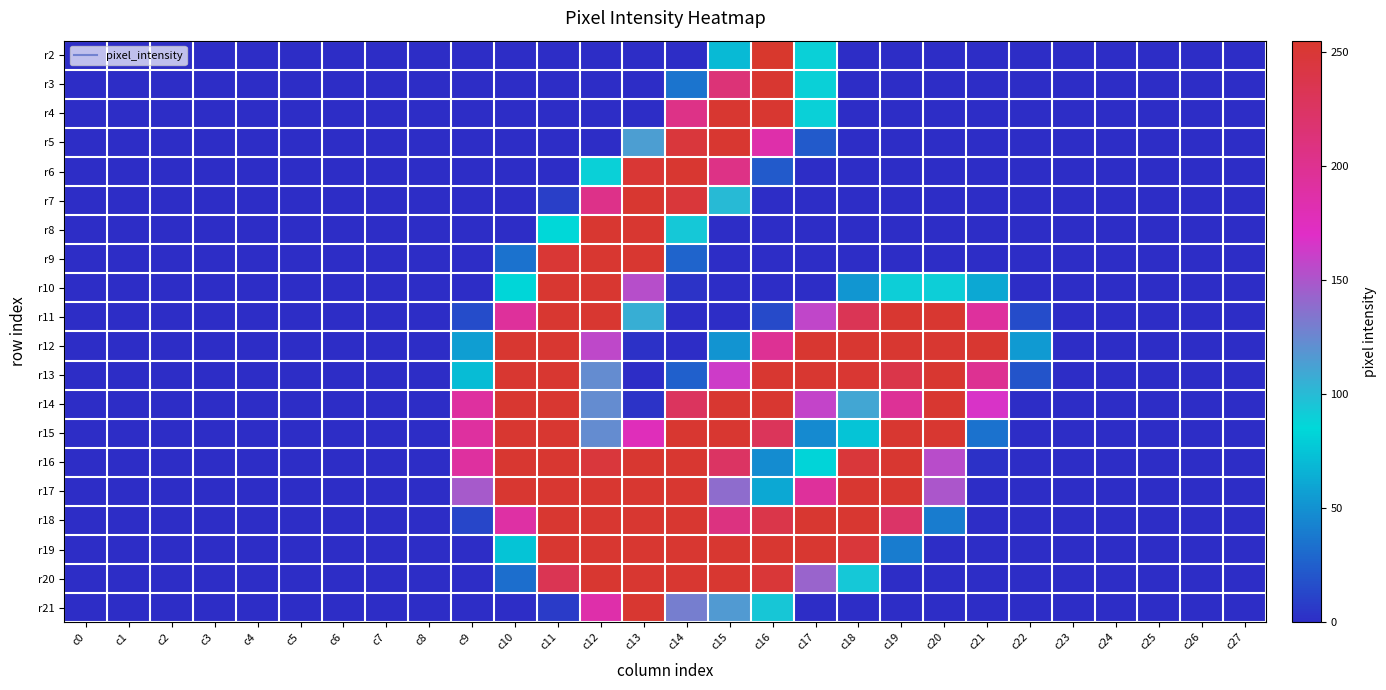

Reading left to right, transcribe all the data shown in this chart.

r2: c0=0	c1=0	c2=0	c3=0	c4=0	c5=0	c6=0	c7=0	c8=0	c9=0	c10=0	c11=0	c12=0	c13=0	c14=0	c15=70	c16=255	c17=89	c18=0	c19=0	c20=0	c21=0	c22=0	c23=0	c24=0	c25=0	c26=0	c27=0
r3: c0=0	c1=0	c2=0	c3=0	c4=0	c5=0	c6=0	c7=0	c8=0	c9=0	c10=0	c11=0	c12=0	c13=0	c14=35	c15=214	c16=253	c17=89	c18=0	c19=0	c20=0	c21=0	c22=0	c23=0	c24=0	c25=0	c26=0	c27=0
r4: c0=0	c1=0	c2=0	c3=0	c4=0	c5=0	c6=0	c7=0	c8=0	c9=0	c10=0	c11=0	c12=0	c13=0	c14=205	c15=253	c16=253	c17=89	c18=0	c19=0	c20=0	c21=0	c22=0	c23=0	c24=0	c25=0	c26=0	c27=0
r5: c0=0	c1=0	c2=0	c3=0	c4=0	c5=0	c6=0	c7=0	c8=0	c9=0	c10=0	c11=0	c12=0	c13=114	c14=247	c15=253	c16=186	c17=22	c18=0	c19=0	c20=0	c21=0	c22=0	c23=0	c24=0	c25=0	c26=0	c27=0
r6: c0=0	c1=0	c2=0	c3=0	c4=0	c5=0	c6=0	c7=0	c8=0	c9=0	c10=0	c11=0	c12=89	c13=251	c14=253	c15=206	c16=22	c17=0	c18=0	c19=0	c20=0	c21=0	c22=0	c23=0	c24=0	c25=0	c26=0	c27=0
r7: c0=0	c1=0	c2=0	c3=0	c4=0	c5=0	c6=0	c7=0	c8=0	c9=0	c10=0	c11=9	c12=204	c13=253	c14=248	c15=100	c16=0	c17=0	c18=0	c19=0	c20=0	c21=0	c22=0	c23=0	c24=0	c25=0	c26=0	c27=0
r8: c0=0	c1=0	c2=0	c3=0	c4=0	c5=0	c6=0	c7=0	c8=0	c9=0	c10=0	c11=85	c12=253	c13=253	c14=93	c15=0	c16=0	c17=0	c18=0	c19=0	c20=0	c21=0	c22=0	c23=0	c24=0	c25=0	c26=0	c27=0
r9: c0=0	c1=0	c2=0	c3=0	c4=0	c5=0	c6=0	c7=0	c8=0	c9=0	c10=34	c11=251	c12=253	c13=253	c14=27	c15=0	c16=0	c17=0	c18=0	c19=0	c20=0	c21=0	c22=0	c23=0	c24=0	c25=0	c26=0	c27=0
r10: c0=0	c1=0	c2=0	c3=0	c4=0	c5=0	c6=0	c7=0	c8=0	c9=0	c10=84	c11=253	c12=253	c13=154	c14=3	c15=0	c16=0	c17=0	c18=52	c19=90	c20=90	c21=61	c22=0	c23=0	c24=0	c25=0	c26=0	c27=0
r11: c0=0	c1=0	c2=0	c3=0	c4=0	c5=0	c6=0	c7=0	c8=0	c9=15	c10=194	c11=253	c12=253	c13=106	c14=0	c15=0	c16=14	c17=158	c18=233	c19=253	c20=253	c21=193	c22=15	c23=0	c24=0	c25=0	c26=0	c27=0
r12: c0=0	c1=0	c2=0	c3=0	c4=0	c5=0	c6=0	c7=0	c8=0	c9=56	c10=253	c11=253	c12=157	c13=2	c14=0	c15=51	c16=198	c17=253	c18=253	c19=253	c20=253	c21=253	c22=54	c23=0	c24=0	c25=0	c26=0	c27=0
r13: c0=0	c1=0	c2=0	c3=0	c4=0	c5=0	c6=0	c7=0	c8=0	c9=71	c10=253	c11=253	c12=123	c13=0	c14=25	c15=163	c16=253	c17=253	c18=252	c19=239	c20=253	c21=199	c22=19	c23=0	c24=0	c25=0	c26=0	c27=0
r14: c0=0	c1=0	c2=0	c3=0	c4=0	c5=0	c6=0	c7=0	c8=0	c9=192	c10=253	c11=253	c12=123	c13=3	c14=228	c15=253	c16=253	c17=159	c18=110	c19=197	c20=253	c21=167	c22=0	c23=0	c24=0	c25=0	c26=0	c27=0
r15: c0=0	c1=0	c2=0	c3=0	c4=0	c5=0	c6=0	c7=0	c8=0	c9=192	c10=253	c11=253	c12=123	c13=177	c14=253	c15=253	c16=230	c17=46	c18=75	c19=253	c20=253	c21=34	c22=0	c23=0	c24=0	c25=0	c26=0	c27=0
r16: c0=0	c1=0	c2=0	c3=0	c4=0	c5=0	c6=0	c7=0	c8=0	c9=192	c10=253	c11=253	c12=247	c13=253	c14=253	c15=225	c16=47	c17=83	c18=248	c19=253	c20=155	c21=2	c22=0	c23=0	c24=0	c25=0	c26=0	c27=0
r17: c0=0	c1=0	c2=0	c3=0	c4=0	c5=0	c6=0	c7=0	c8=0	c9=148	c10=253	c11=253	c12=253	c13=253	c14=253	c15=139	c16=61	c17=194	c18=253	c19=253	c20=150	c21=0	c22=0	c23=0	c24=0	c25=0	c26=0	c27=0
r18: c0=0	c1=0	c2=0	c3=0	c4=0	c5=0	c6=0	c7=0	c8=0	c9=12	c10=189	c11=253	c12=253	c13=253	c14=253	c15=209	c16=239	c17=253	c18=253	c19=223	c20=39	c21=0	c22=0	c23=0	c24=0	c25=0	c26=0	c27=0
r19: c0=0	c1=0	c2=0	c3=0	c4=0	c5=0	c6=0	c7=0	c8=0	c9=0	c10=75	c11=253	c12=253	c13=253	c14=253	c15=253	c16=253	c17=253	c18=248	c19=39	c20=0	c21=0	c22=0	c23=0	c24=0	c25=0	c26=0	c27=0
r20: c0=0	c1=0	c2=0	c3=0	c4=0	c5=0	c6=0	c7=0	c8=0	c9=0	c10=32	c11=234	c12=253	c13=253	c14=253	c15=253	c16=249	c17=143	c18=93	c19=0	c20=0	c21=0	c22=0	c23=0	c24=0	c25=0	c26=0	c27=0
r21: c0=0	c1=0	c2=0	c3=0	c4=0	c5=0	c6=0	c7=0	c8=0	c9=0	c10=0	c11=7	c12=186	c13=253	c14=130	c15=116	c16=94	c17=0	c18=0	c19=0	c20=0	c21=0	c22=0	c23=0	c24=0	c25=0	c26=0	c27=0